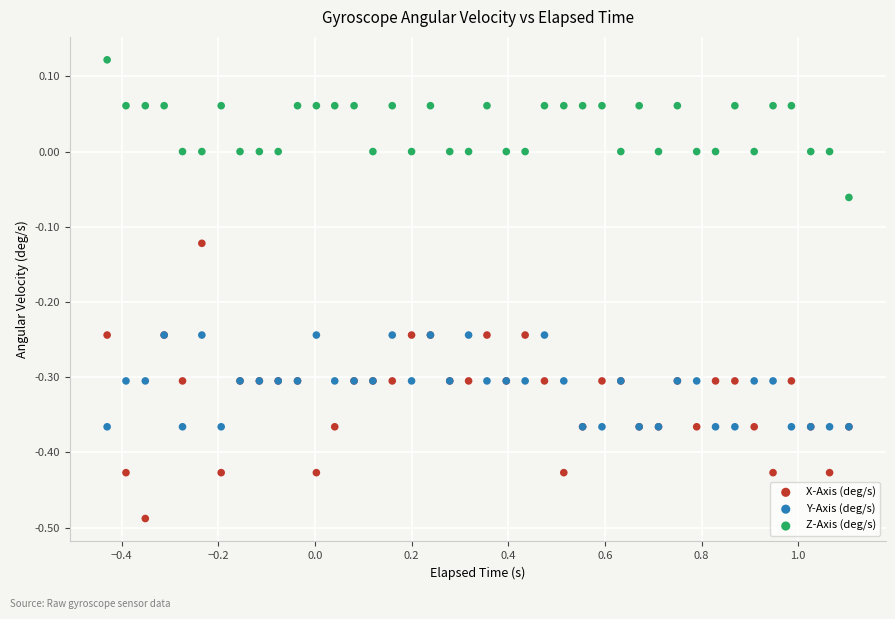

Which series reaches the maximum Y coordinate?

Z-Axis (deg/s)